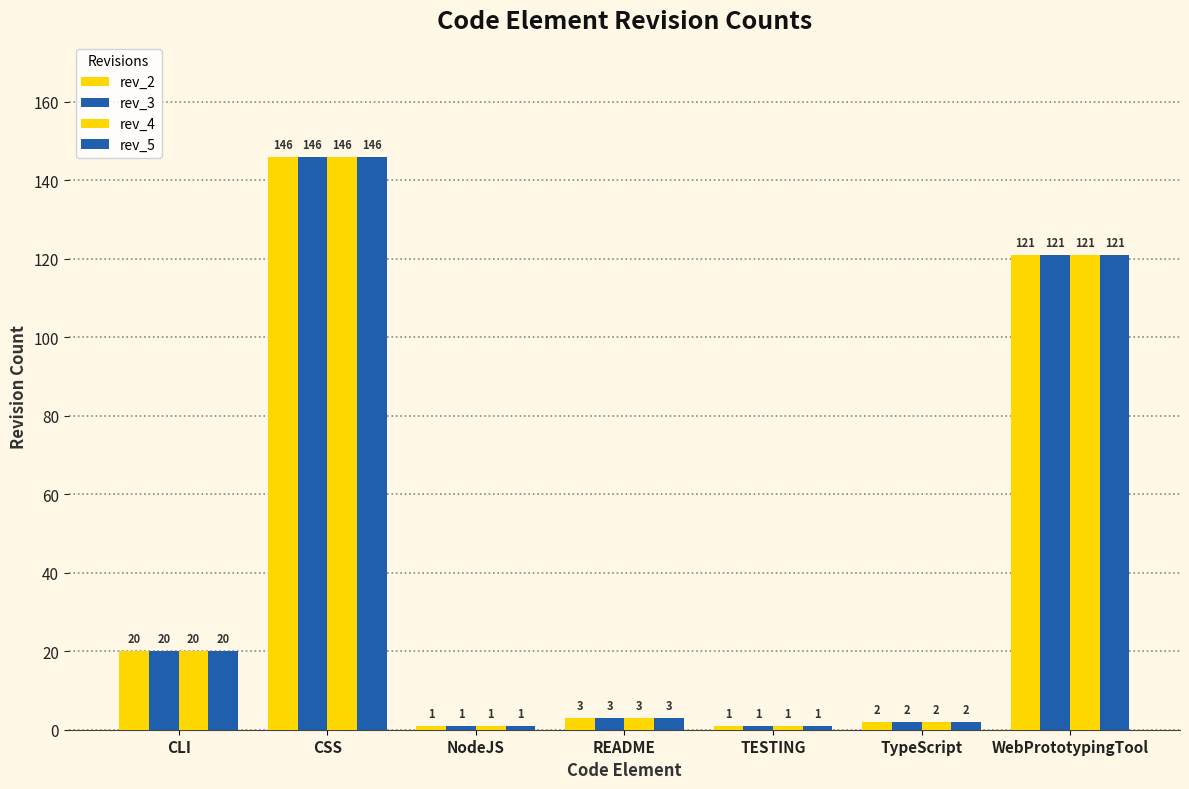

What is the sum of all rev_5 values?

294